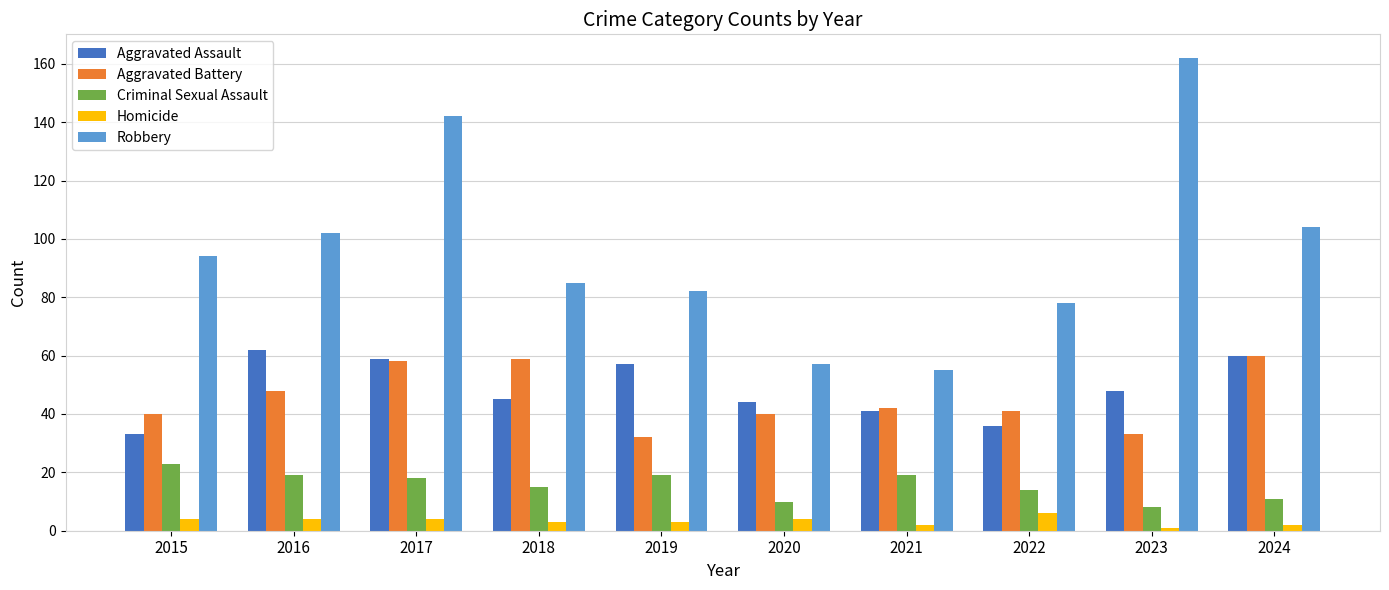

At which label is Robbery closest to 108?

2024